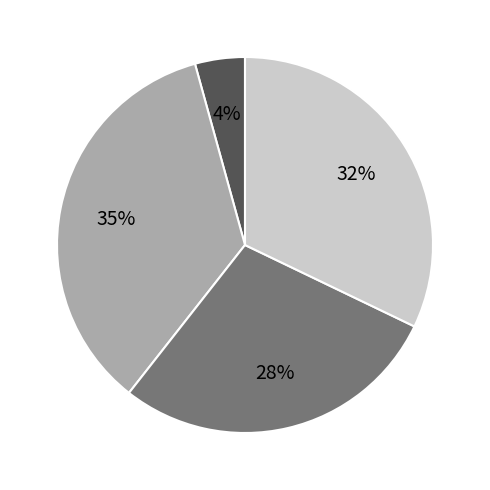

Does any single category account for the majority?

No